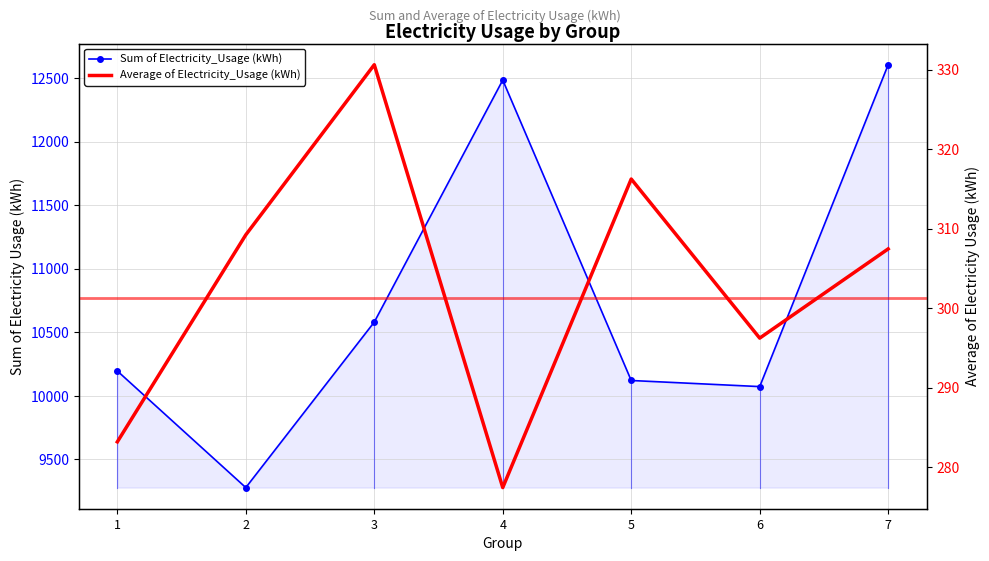

The Sum of Electricity_Usage (kWh) series shows 5690.7 at 6. True or false?

False